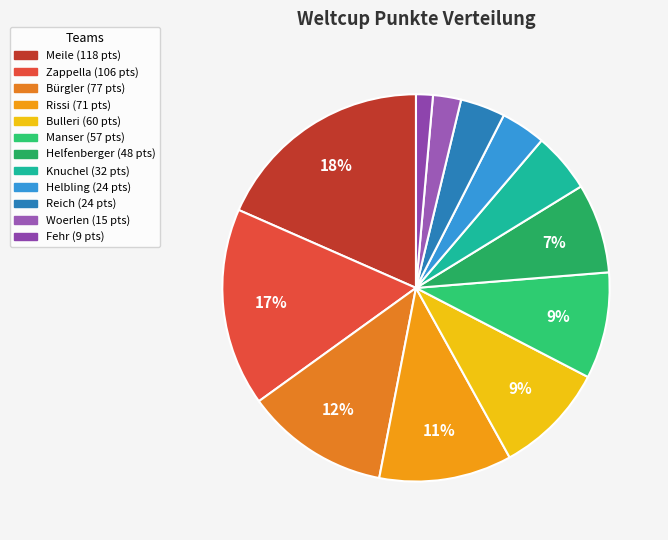

The Rissi slice represents 11% of the pie. True or false?

True